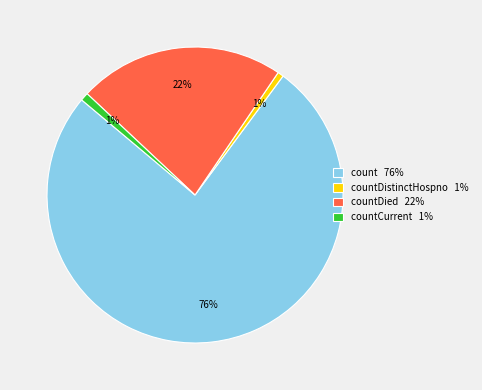

Is there any slice that represents more than half of the pie?

Yes